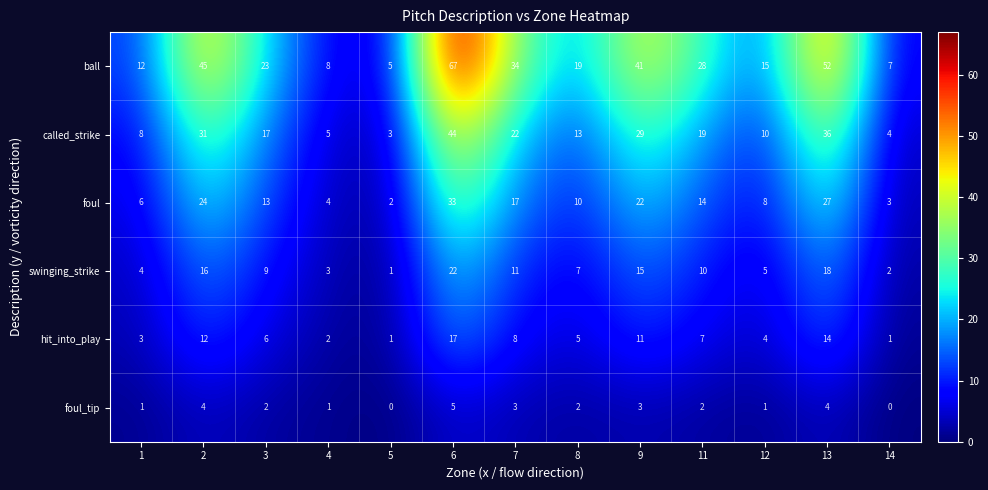

What is the spread (max minus min) of values at 12?

14